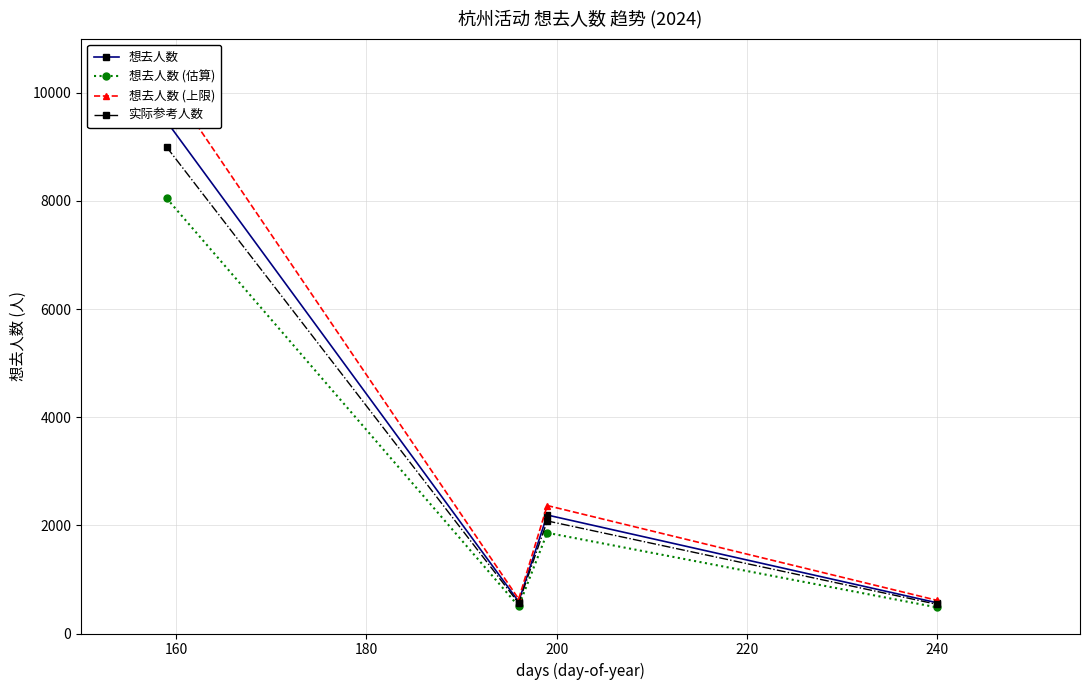

In 想去人数 (估算), how many points are lower than both neighbors (excluding endpoints)?

1